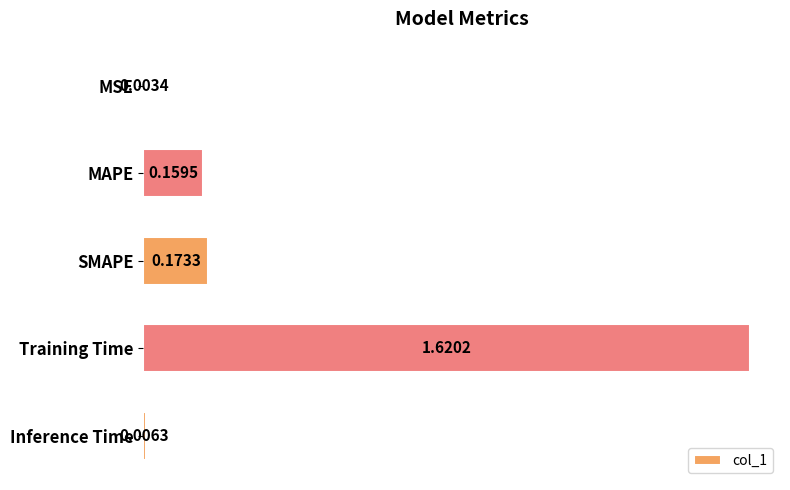

What is the sum of all values?

2.0